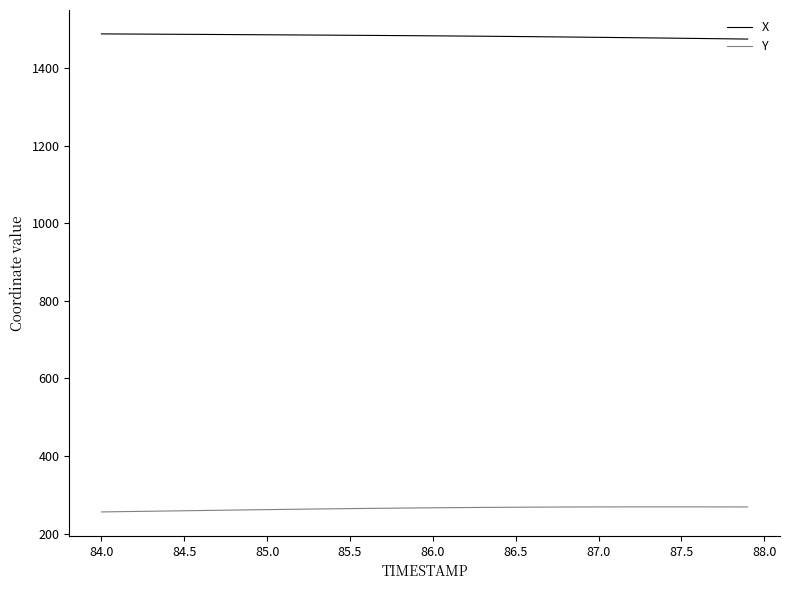

Rank the series by their maximum value, from lowest to highest.

Y, X